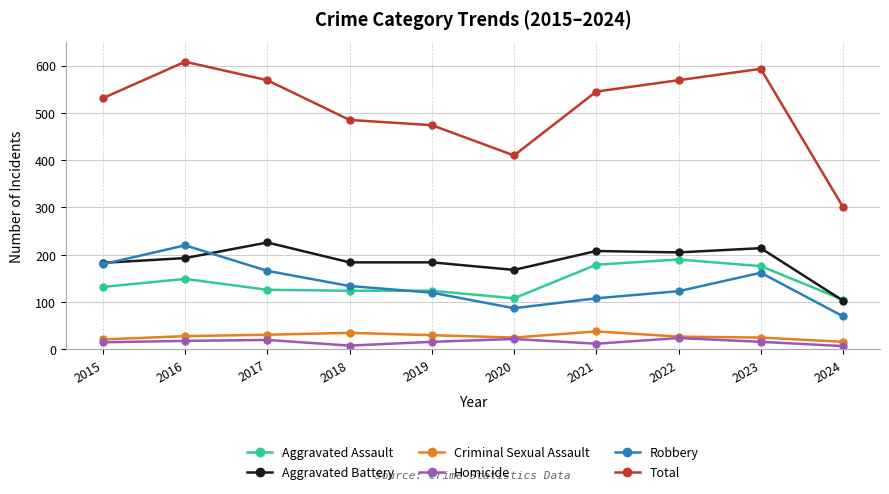

Is it true that Aggravated Assault equals 68 at 2021?

False